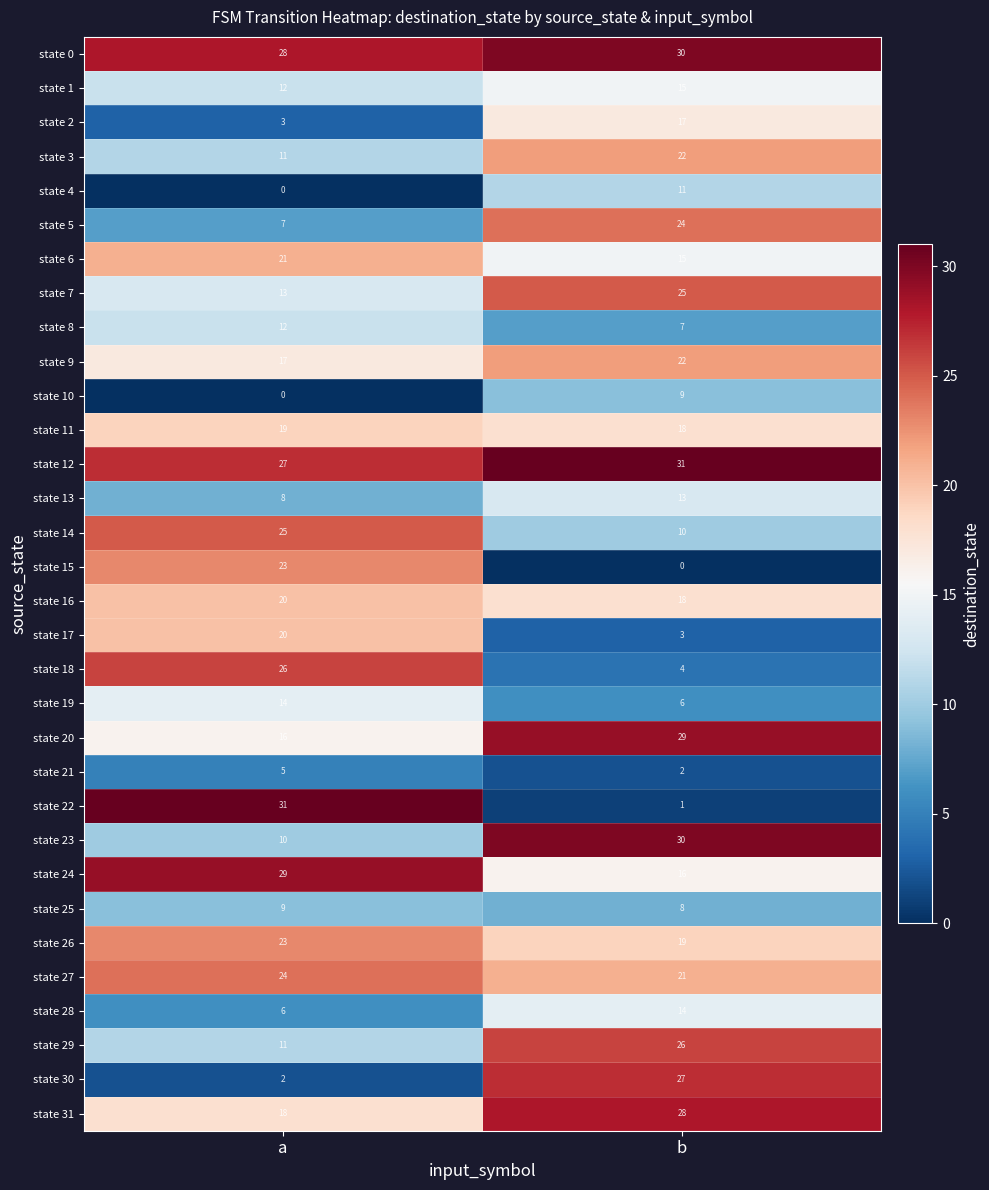

Where is state 30 nearest to the value 14?

a